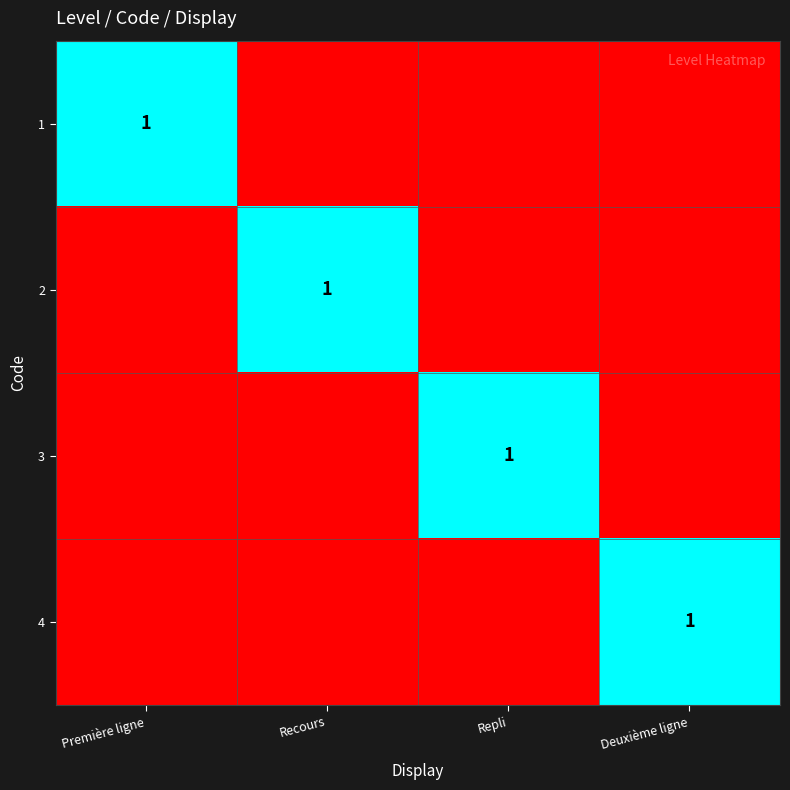

Is it true that 1 equals 1 at Première ligne?

True